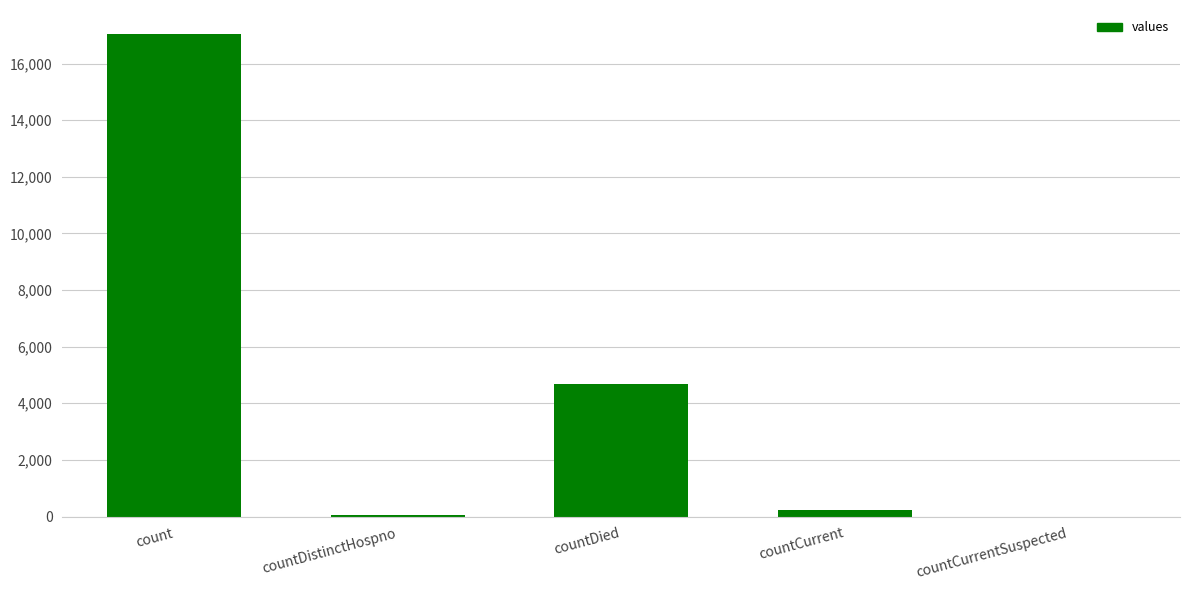

Where does the data first go above 231?

count